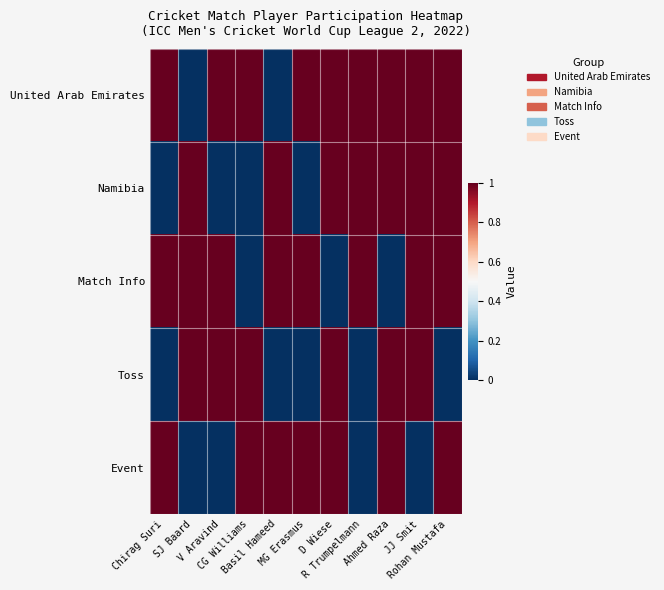

Which series has the largest total across all categories?

United Arab Emirates